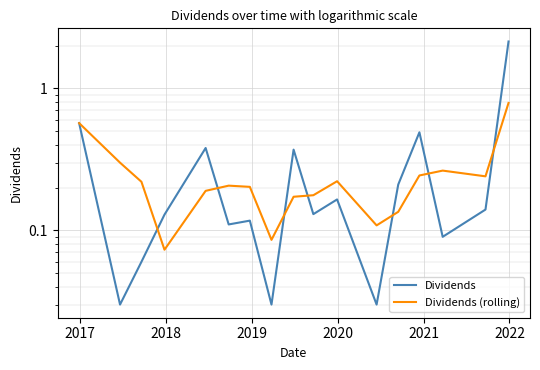

True or false: Dividends has more than 2 points higher than both neighbors.

True